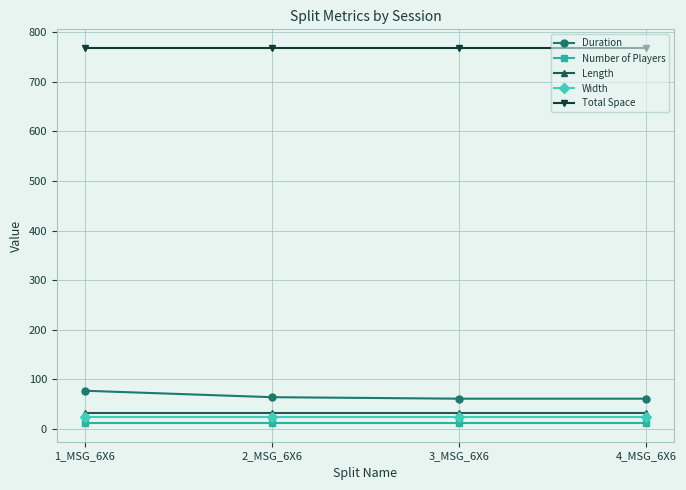

True or false: Number of Players and Width cross at least once.

False